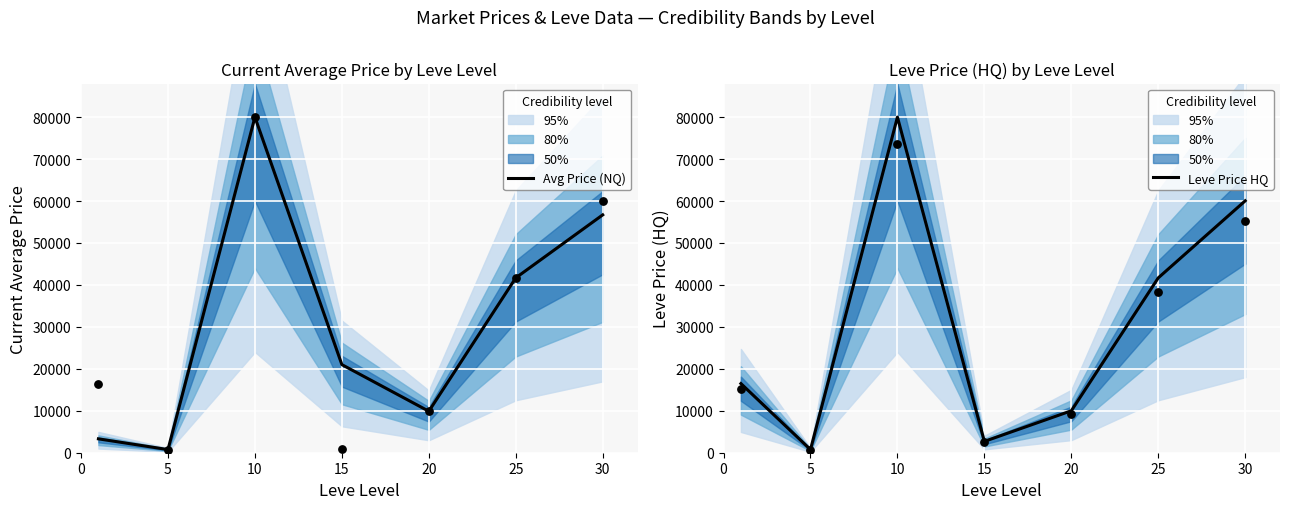

Which series has the widest spread of Y values?

Leve Price HQ